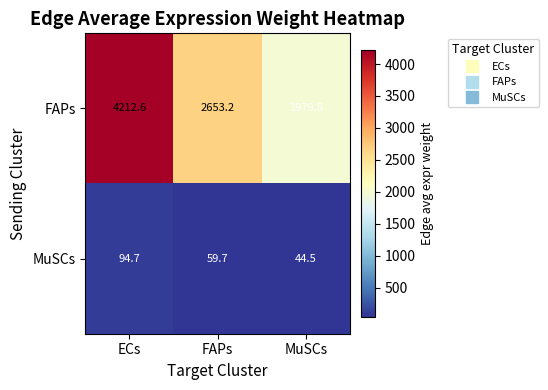

How many data points does each series have?

3